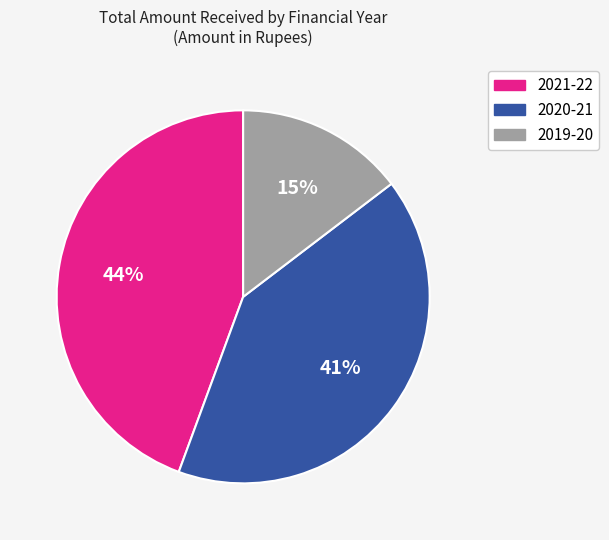

Between 2019-20 and 2020-21, which is larger?

2020-21